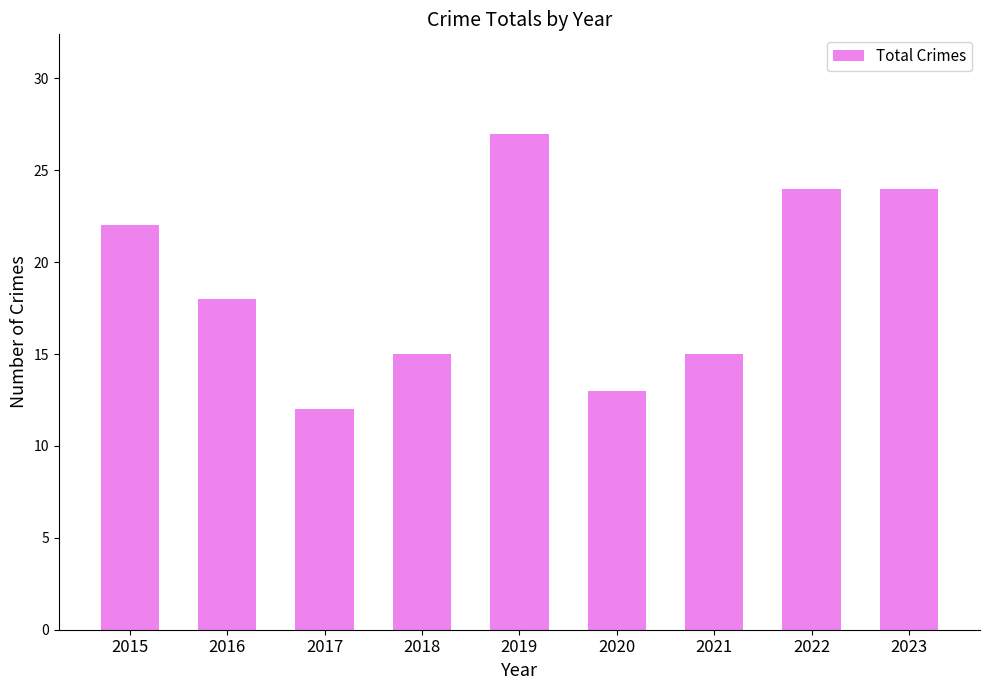

The value at 2023 is 24. True or false?

True